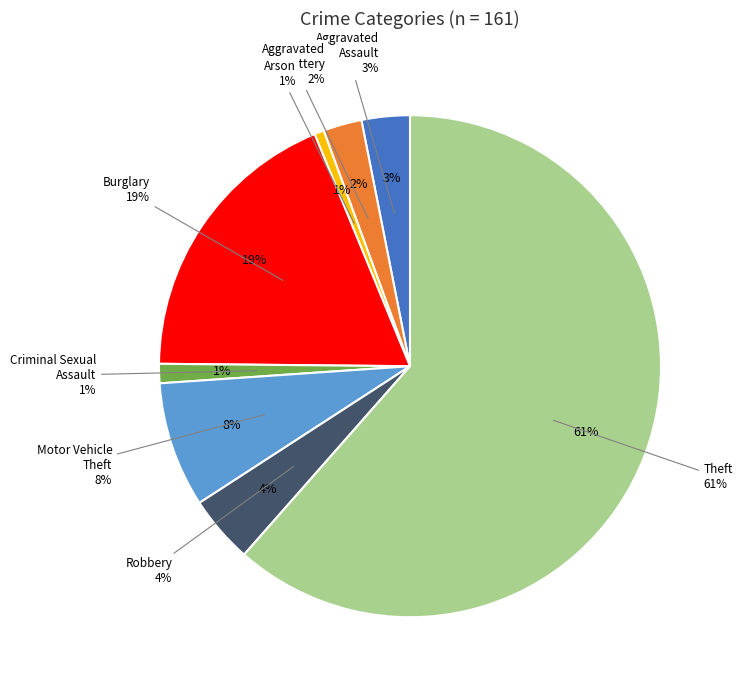

Which slice represents more than half of the pie?

Theft